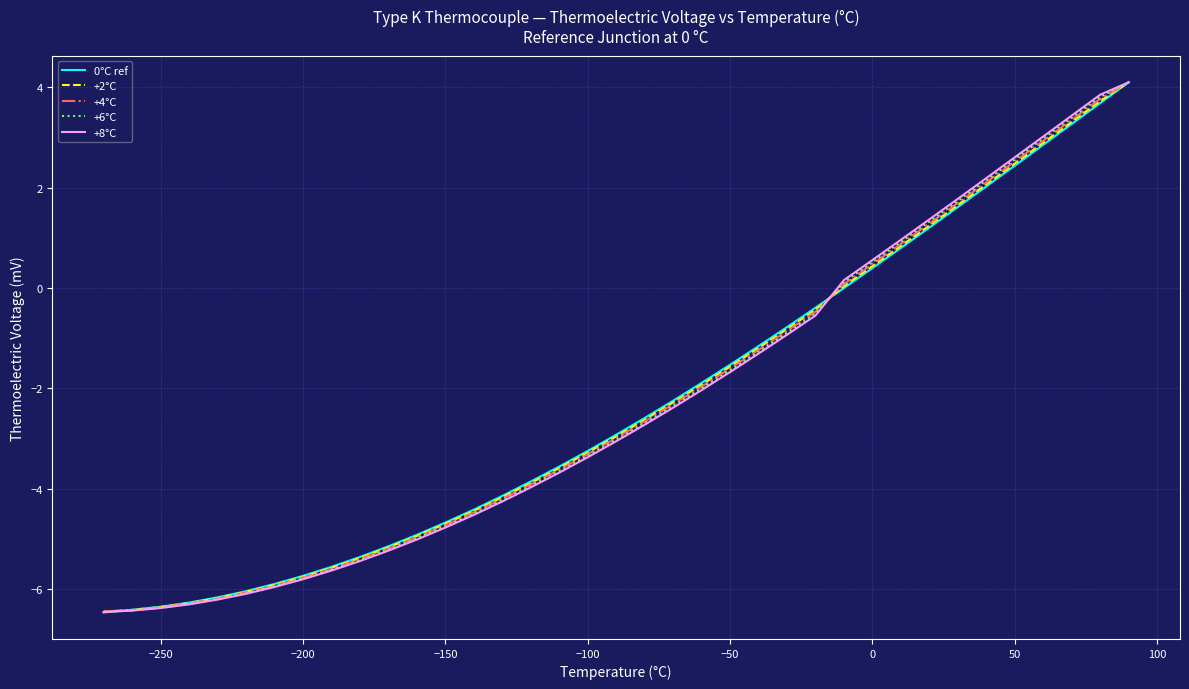

How many values in +4°C are above zero?

11